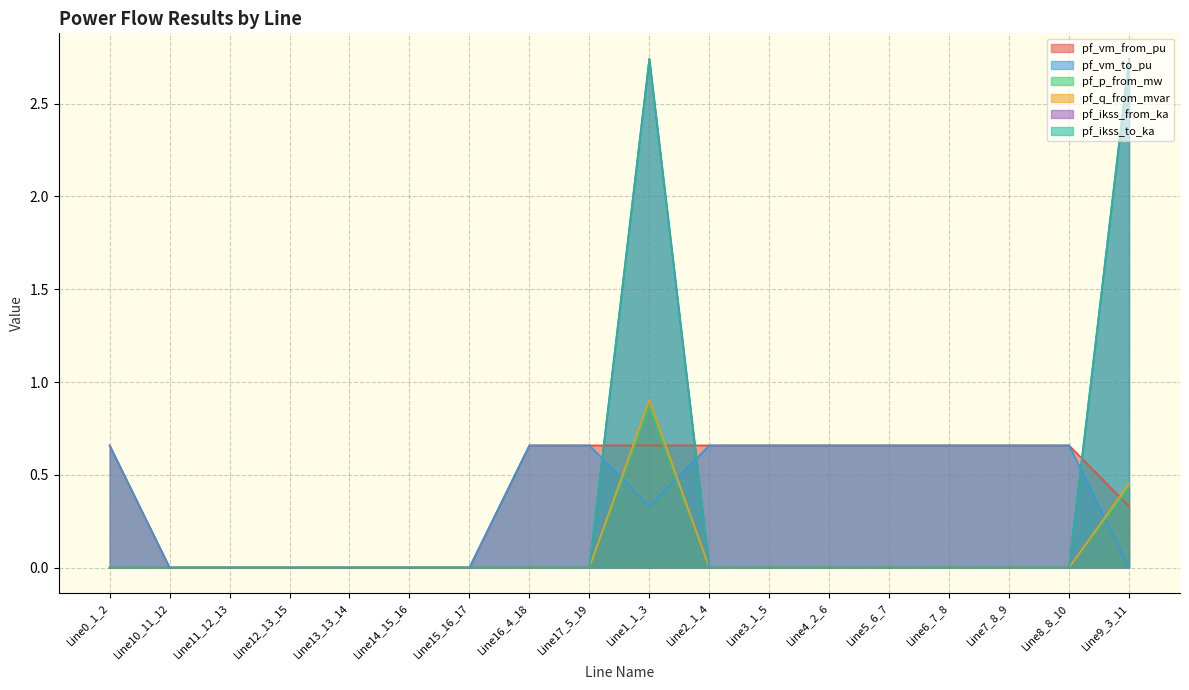

What is the difference between the maximum and minimum values in the pf_vm_from_pu series?

0.7